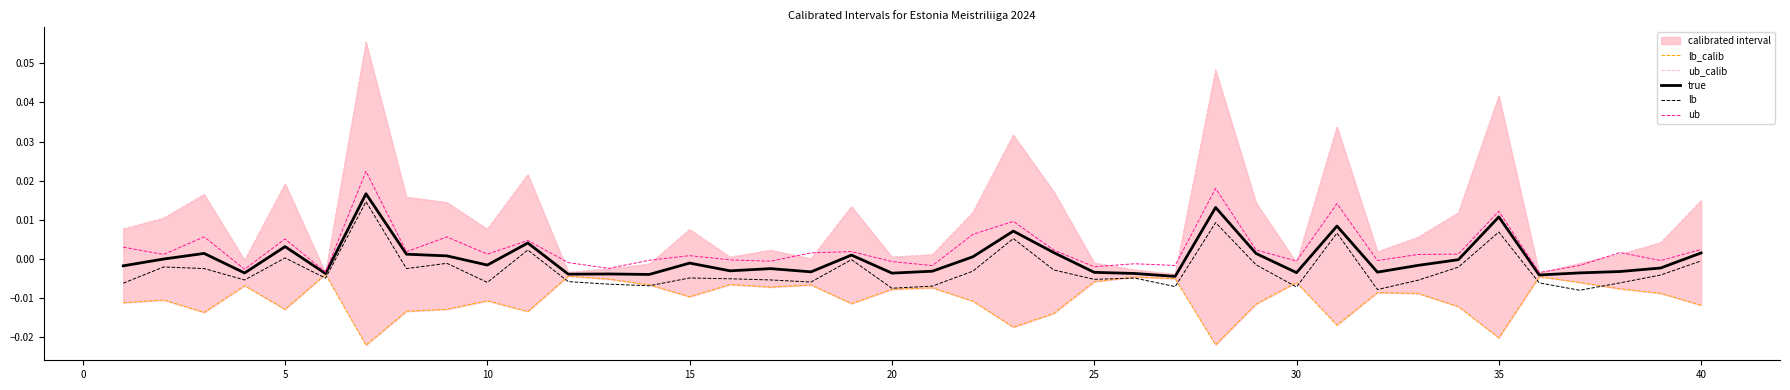

At 25, list the series in order from smallest to largest.

lb_calib, lb, true, ub, ub_calib